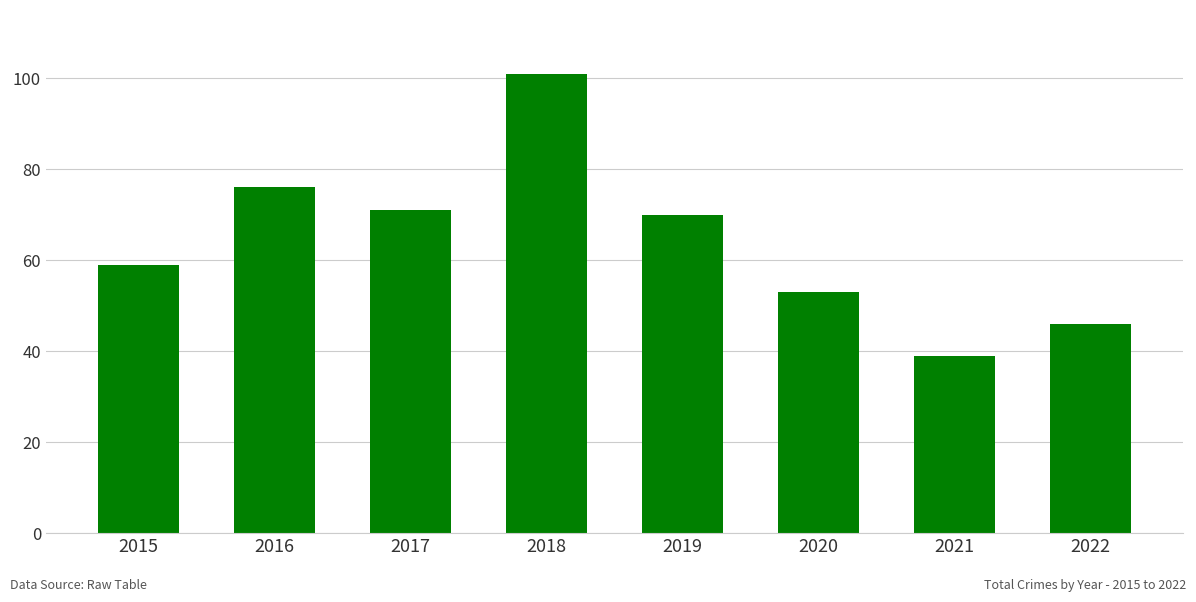

True or false: the data shows 70 at 2019.

True